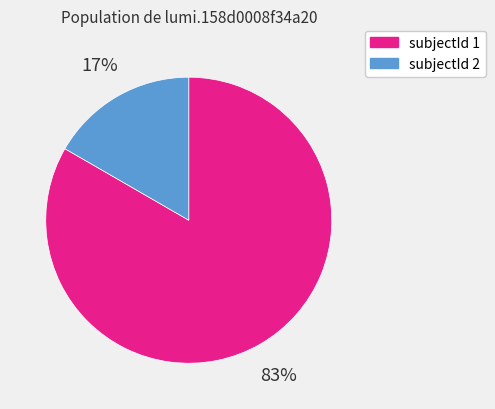

Is there any slice that represents more than half of the pie?

Yes